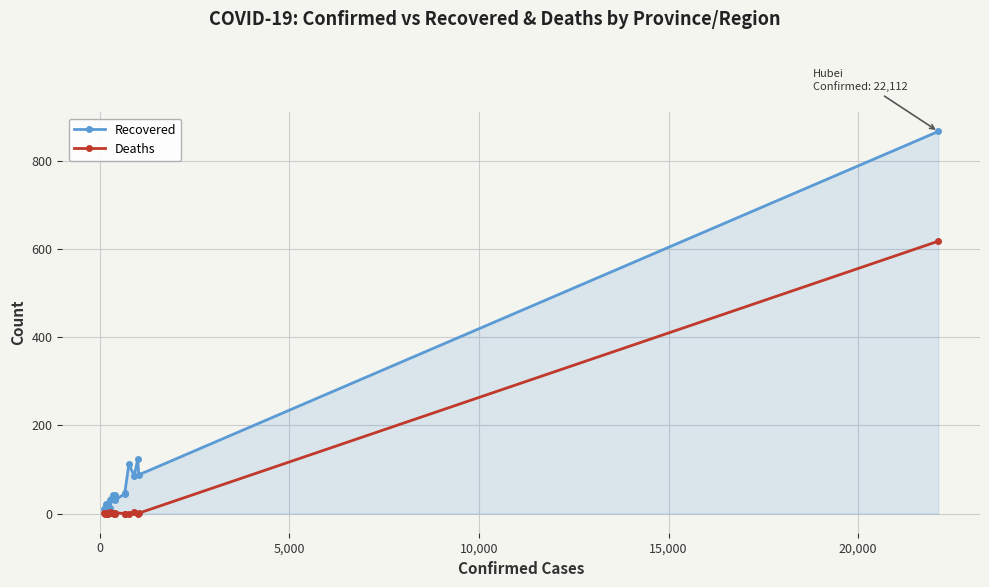

How many lines are shown in the chart?

2